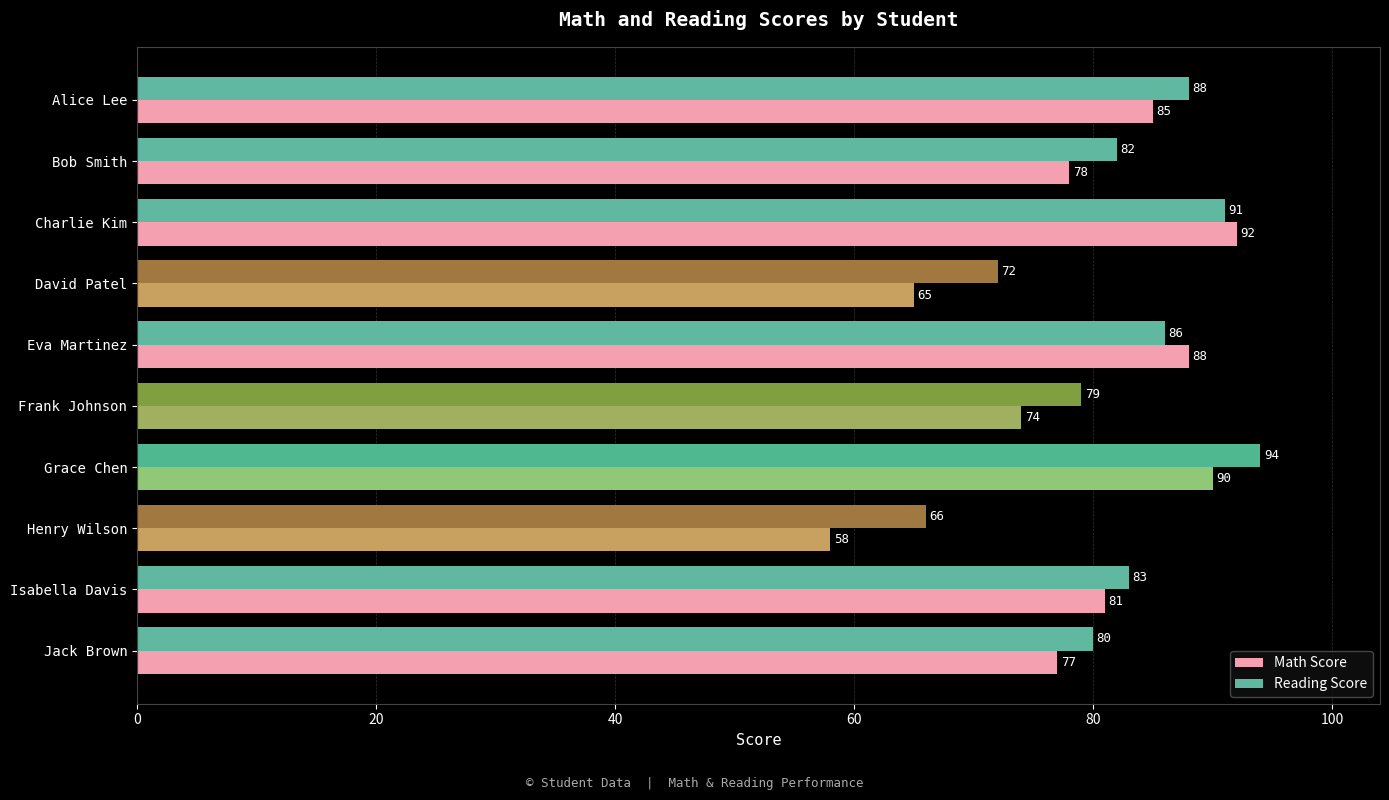

What is the sum of all Reading Score values?

821